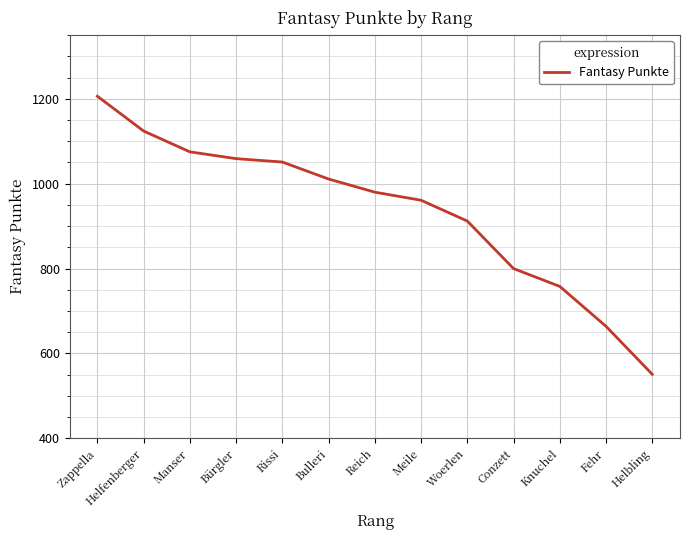

Rank the categories by value from highest to lowest.

Zappella, Helfenberger, Manser, Bürgler, Rissi, Bulleri, Reich, Meile, Woerlen, Conzett, Knuchel, Fehr, Helbling